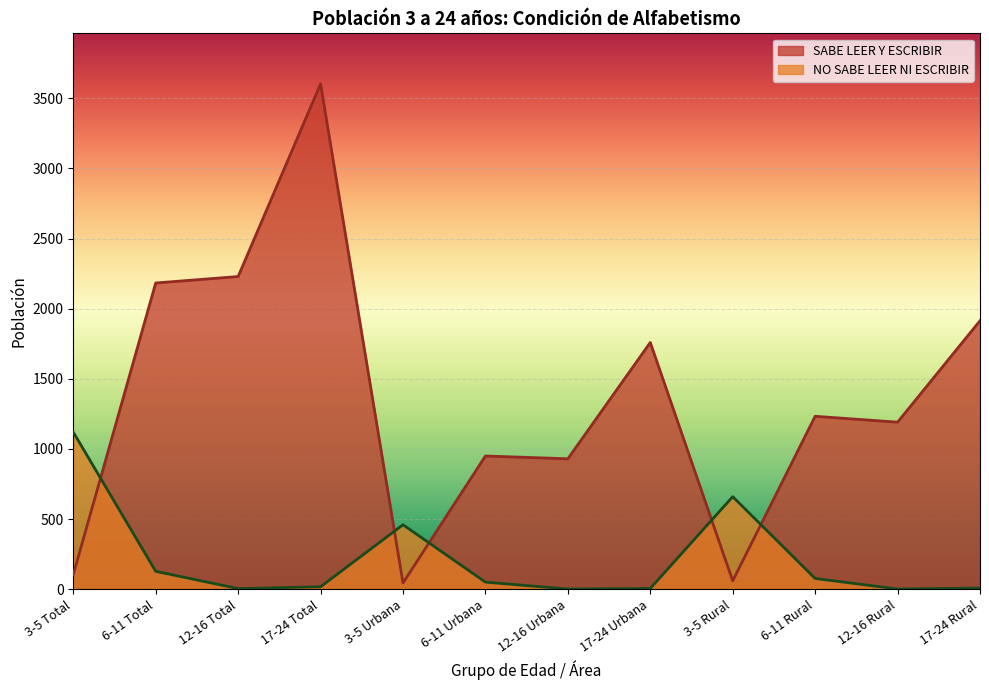

The SABE LEER Y ESCRIBIR series shows 60 at 3-5 Rural. True or false?

True